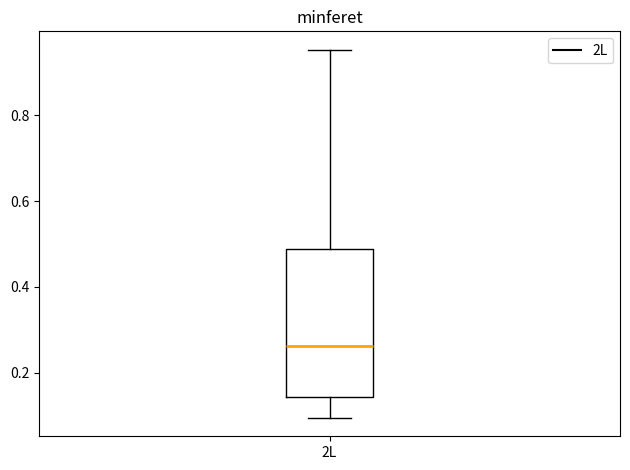

Read this box plot against the y-axis: the position of the median line, the range covered by the box, and the ends of both whiskers. The values are not printed on the chart, so give them approximately, as read against the axis.

median 0.26, box 0.14 to 0.48, whiskers 0.10 to 0.96